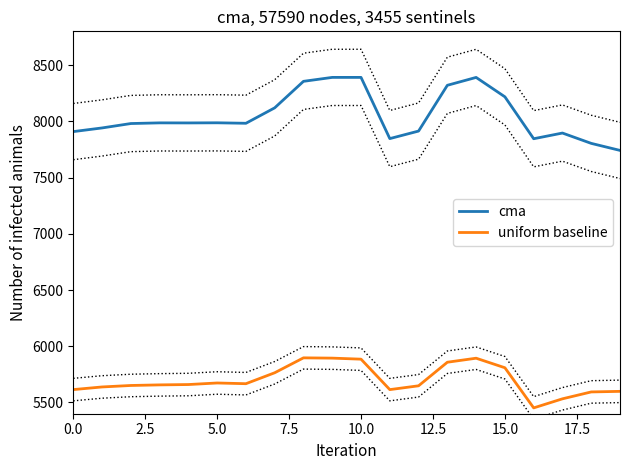

Is it true that uniform baseline equals 7350.2 at 18?

False